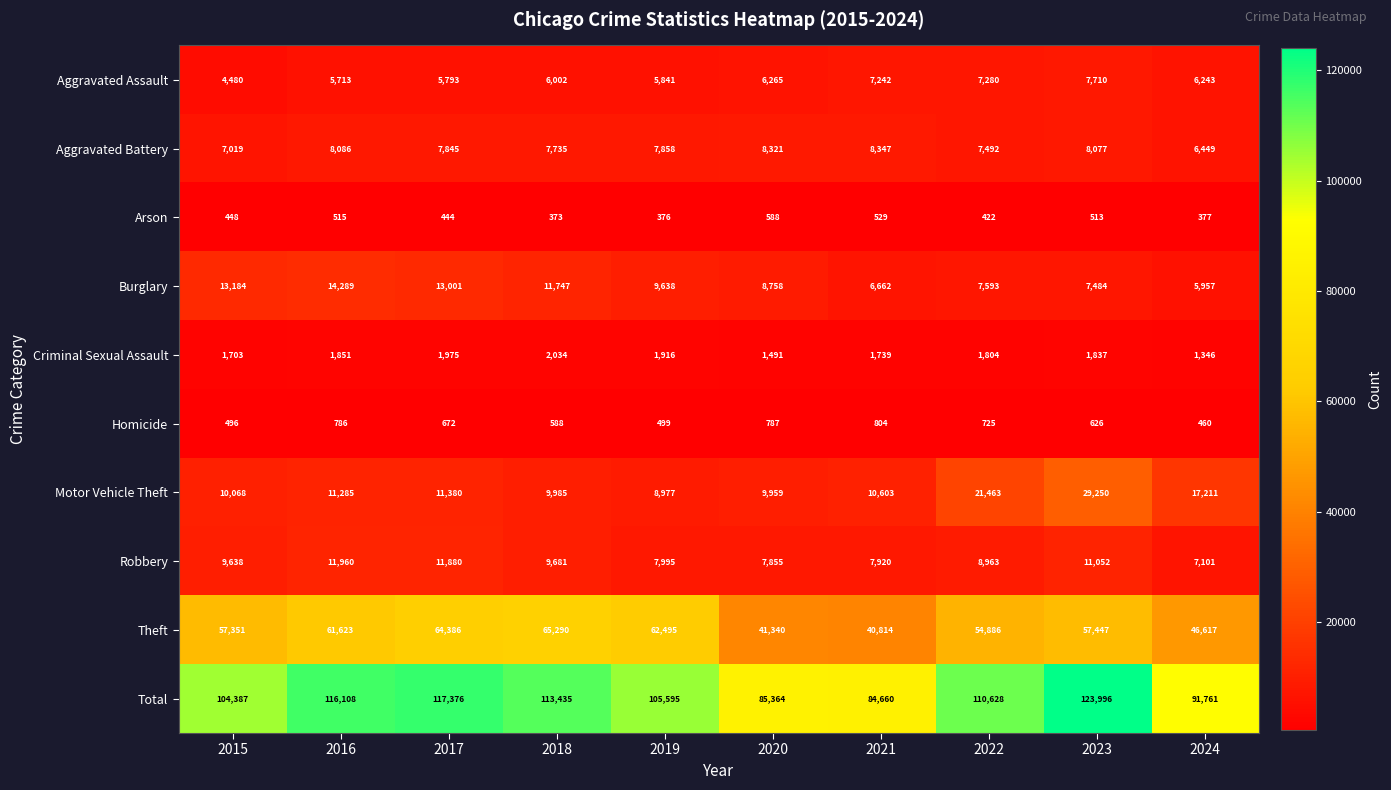

What is the difference between the highest and lowest values at 2016?

115593